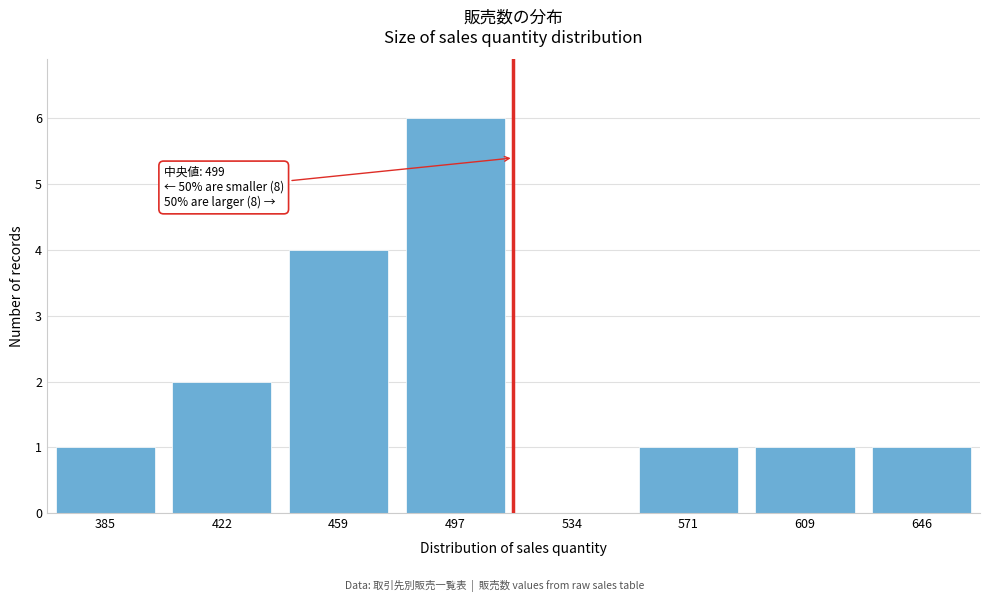

Reading right to left, transcribe all the data shown in this chart.

646=1	609=1	571=1	534=0	497=6	459=4	422=2	385=1